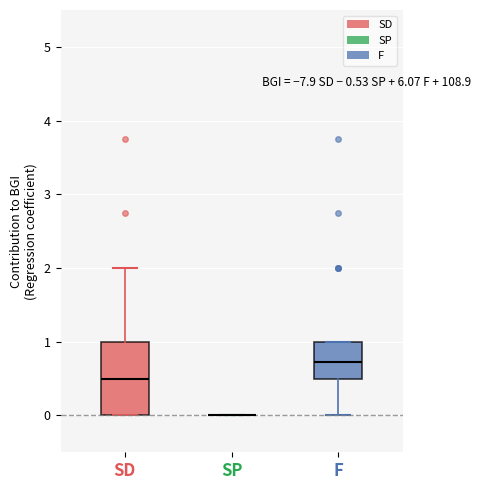

Comparing the boxes themselves (not the whiskers), which one is the tallest?

SD